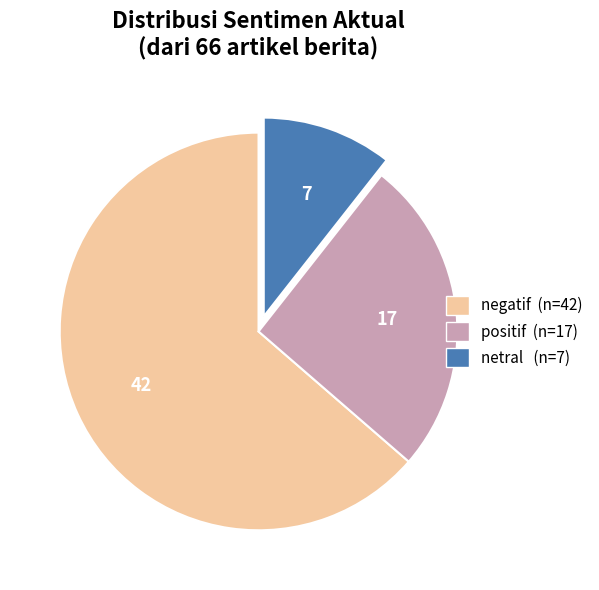

Combined, do negatif and positif account for over 50%?

Yes